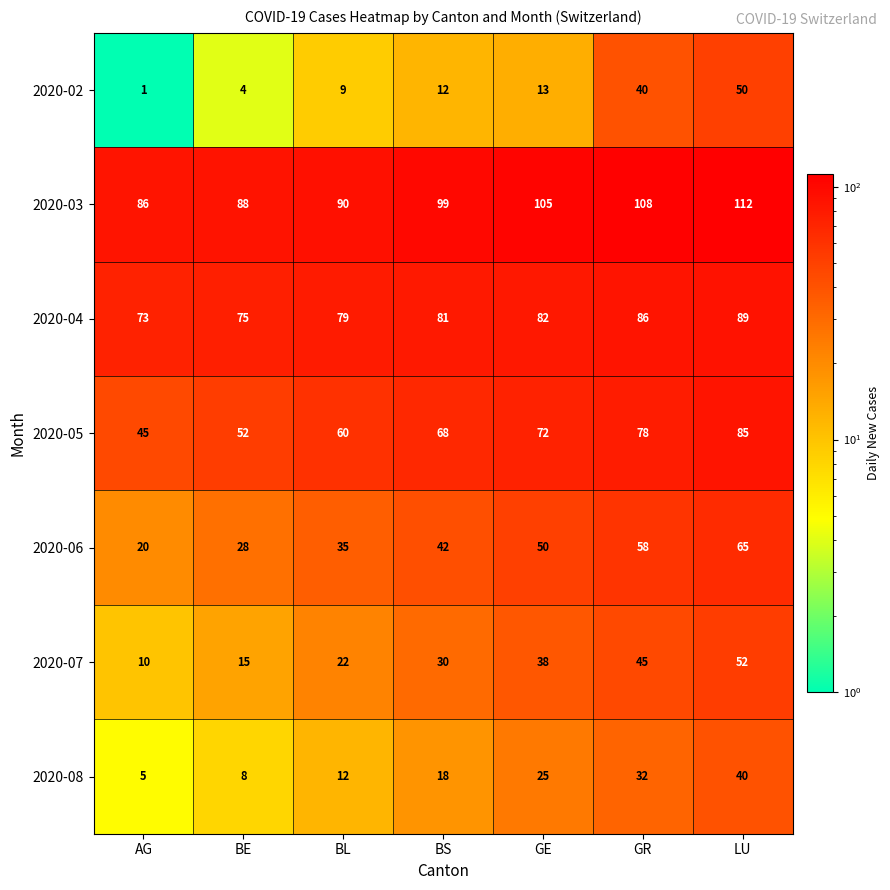

The value of 2020-05 at GE is 46. True or false?

False